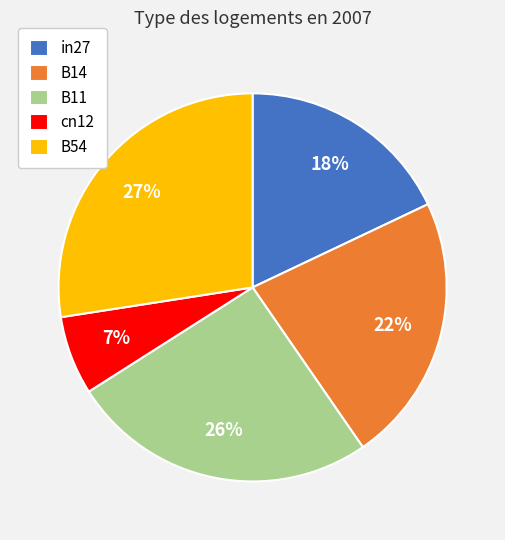

Which has a higher value, B54 or in27?

B54